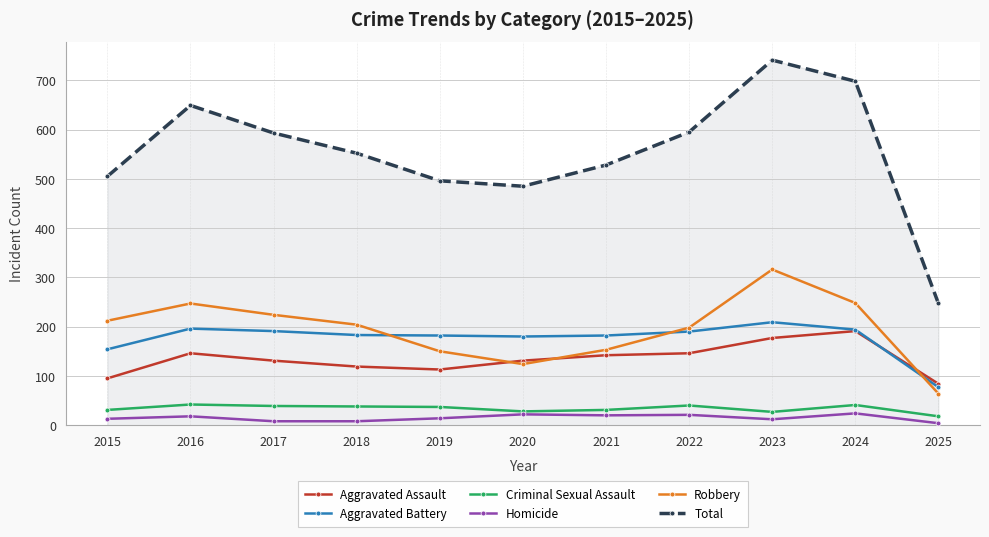

True or false: Total and Robbery intersect in this chart.

False